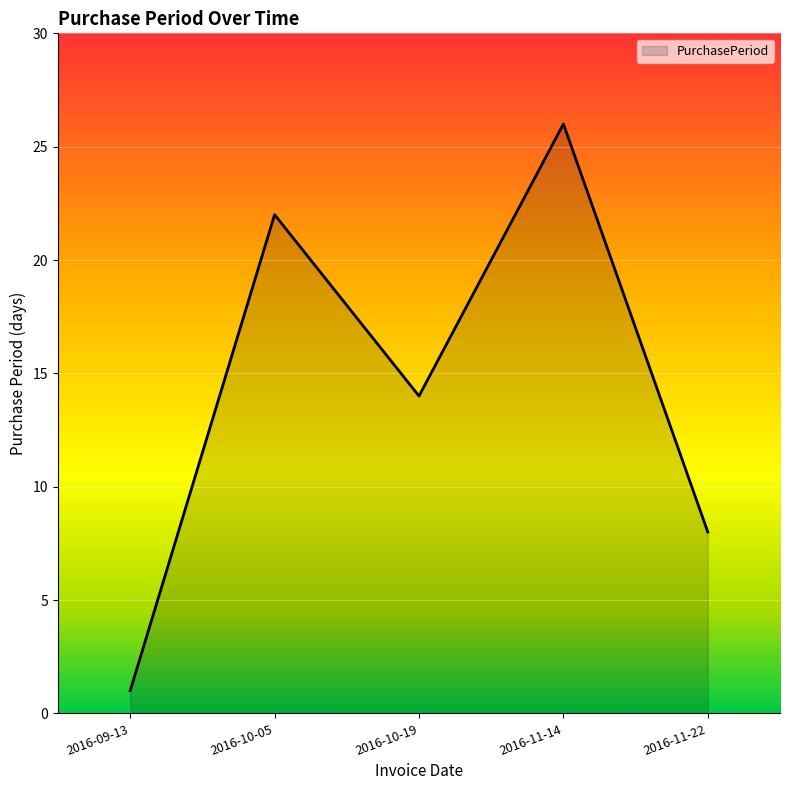

Where is the first local minimum?

2016-10-19